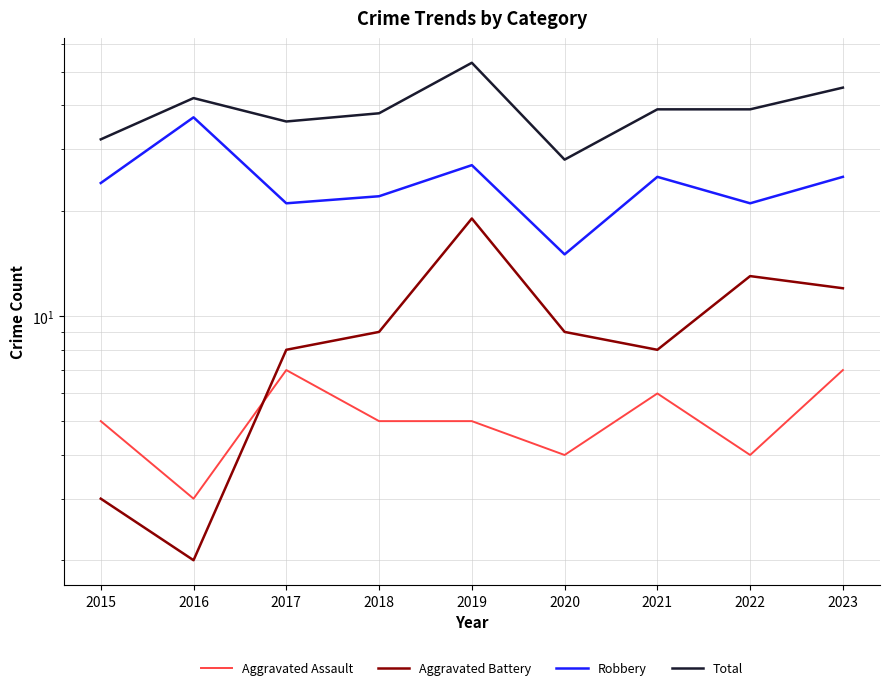

What is the difference between the Aggravated Assault values at 2022 and 2017?

3